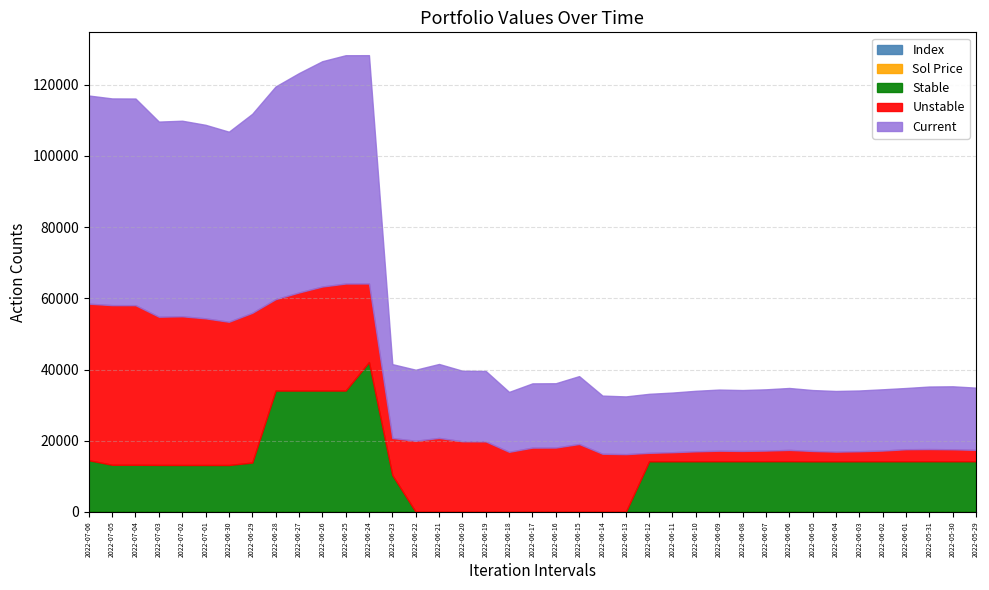

What is the approximate value of Sol Price at 2022-06-24?

41.9